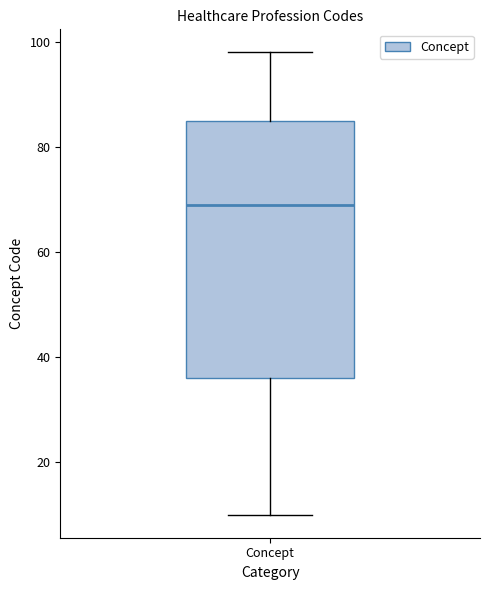

Where is the lower edge of the box for Concept on the y-axis? The values are not printed on the chart, so give them approximately, as read against the axis.

36